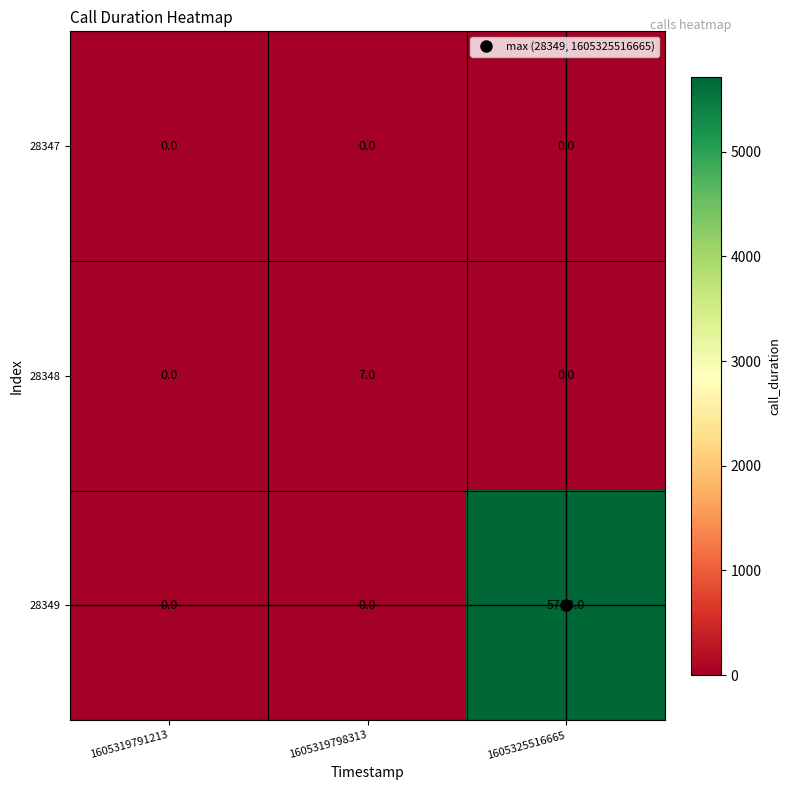

How many distinct data groups are displayed?

3